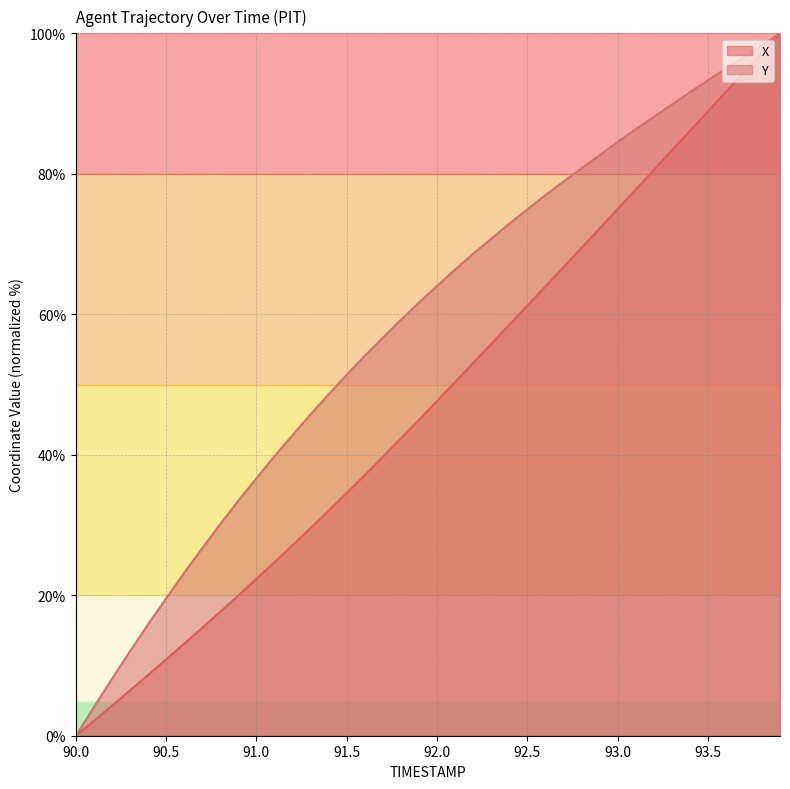

What are all the series names shown in the legend?

X, Y